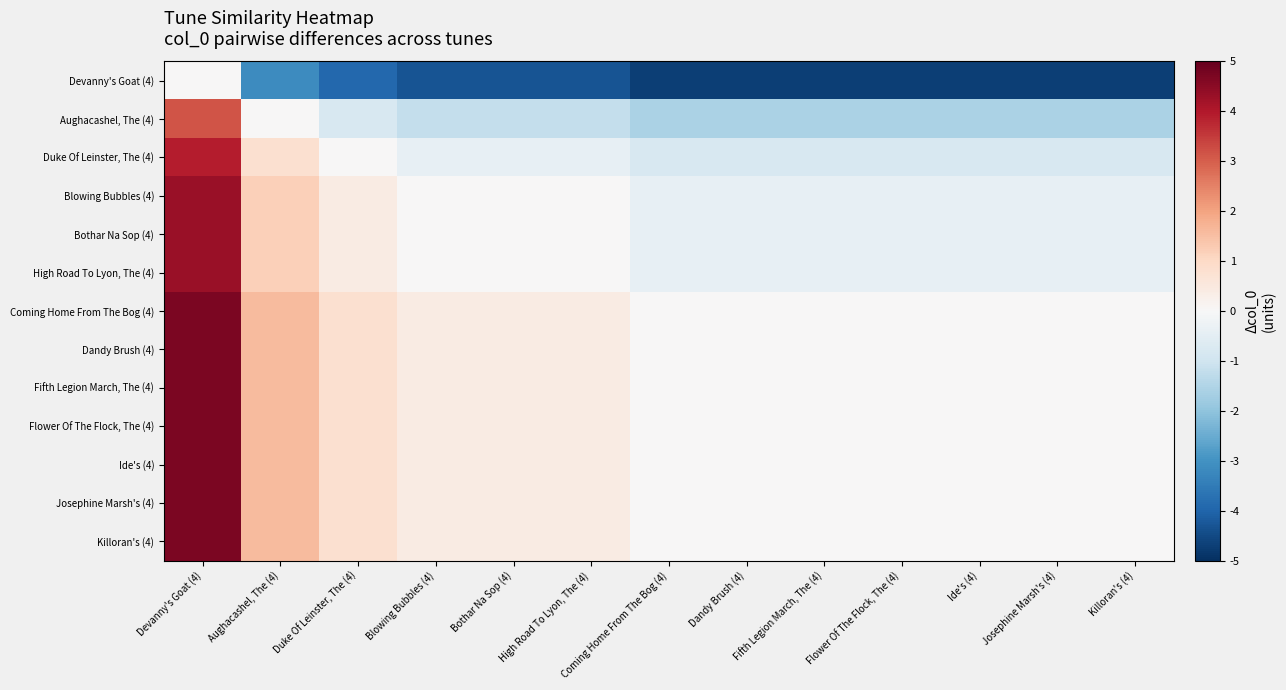

Which series changed the most between Duke Of Leinster, The (4) and Josephine Marsh's (4)?

Devanny's Goat (4)